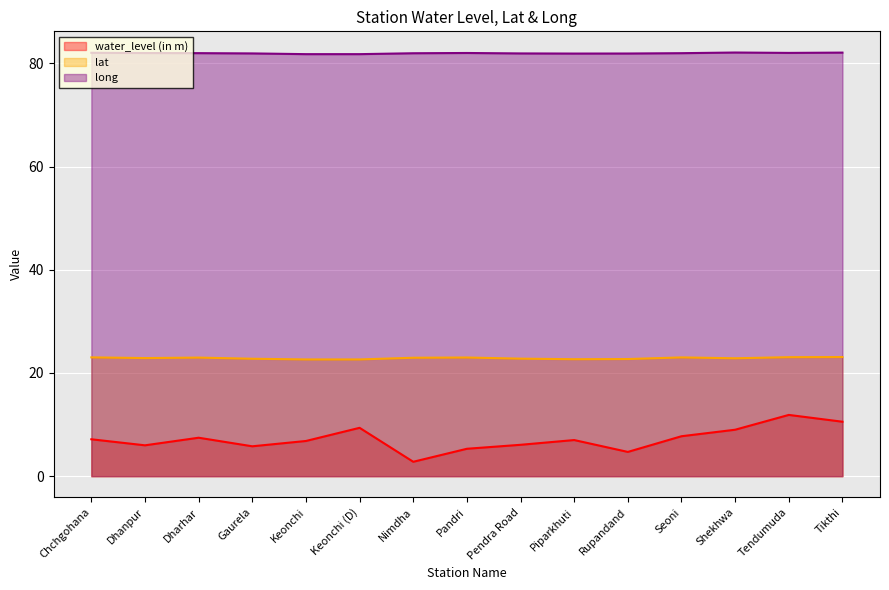

True or false: water_level (in m) and lat cross at least once.

False